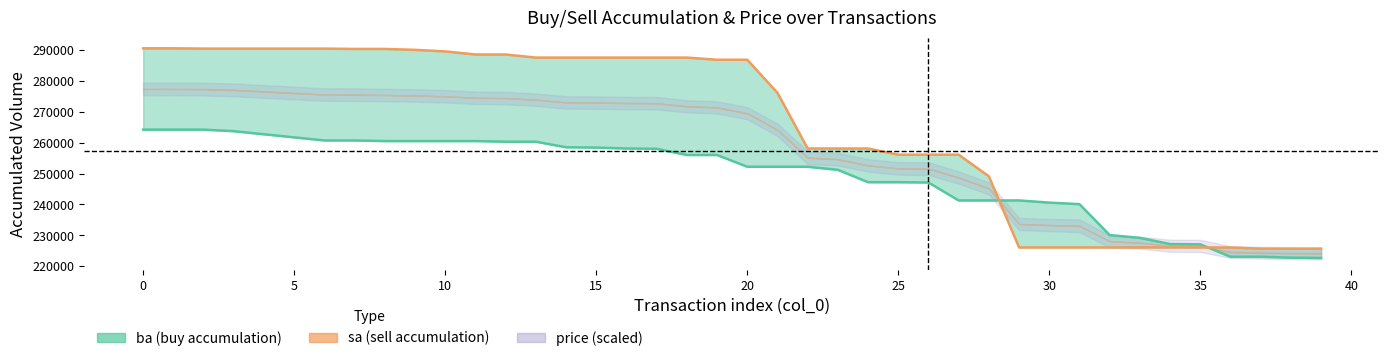

Is the value of sa at 21 greater than the value of ba at 23?

Yes